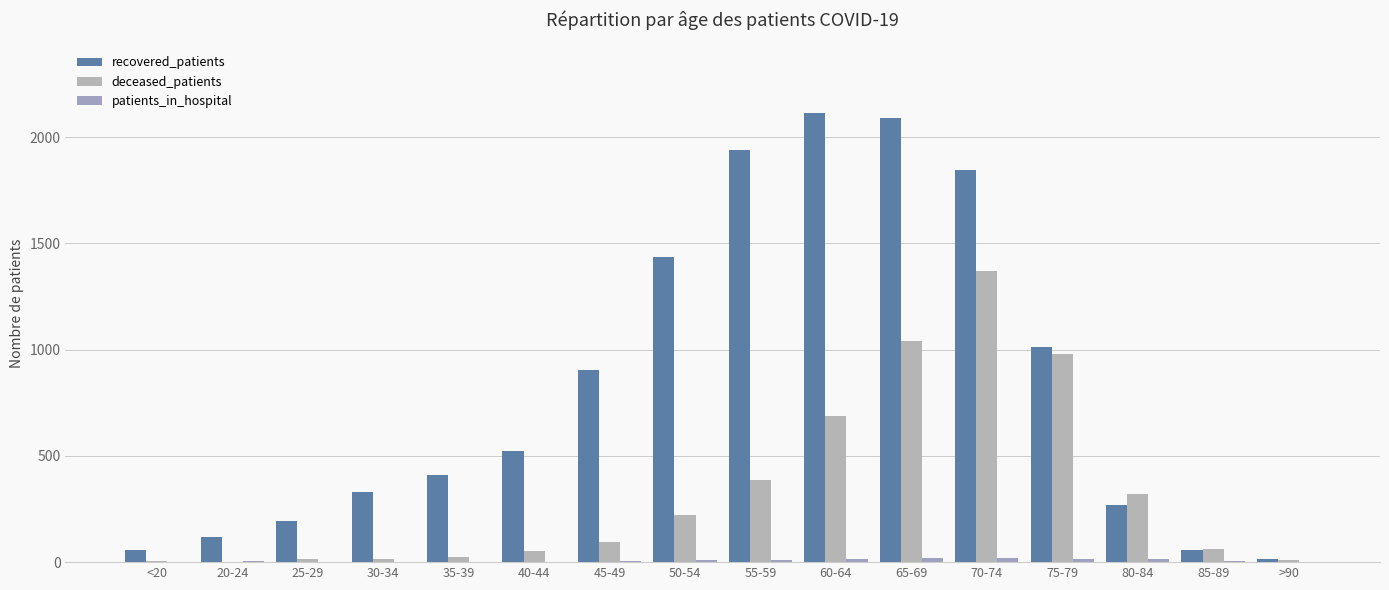

Reading left to right, transcribe all the data shown in this chart.

recovered_patients: <20=55	20-24=116	25-29=194	30-34=330	35-39=411	40-44=524	45-49=906	50-54=1435	55-59=1942	60-64=2116	65-69=2089	70-74=1844	75-79=1014	80-84=269	85-89=59	>90=13
deceased_patients: <20=7	20-24=3	25-29=13	30-34=14	35-39=26	40-44=52	45-49=97	50-54=221	55-59=385	60-64=687	65-69=1041	70-74=1370	75-79=978	80-84=322	85-89=62	>90=9
patients_in_hospital: <20=3	20-24=4	25-29=2	30-34=3	35-39=2	40-44=3	45-49=4	50-54=12	55-59=11	60-64=16	65-69=19	70-74=19	75-79=16	80-84=14	85-89=4	>90=0